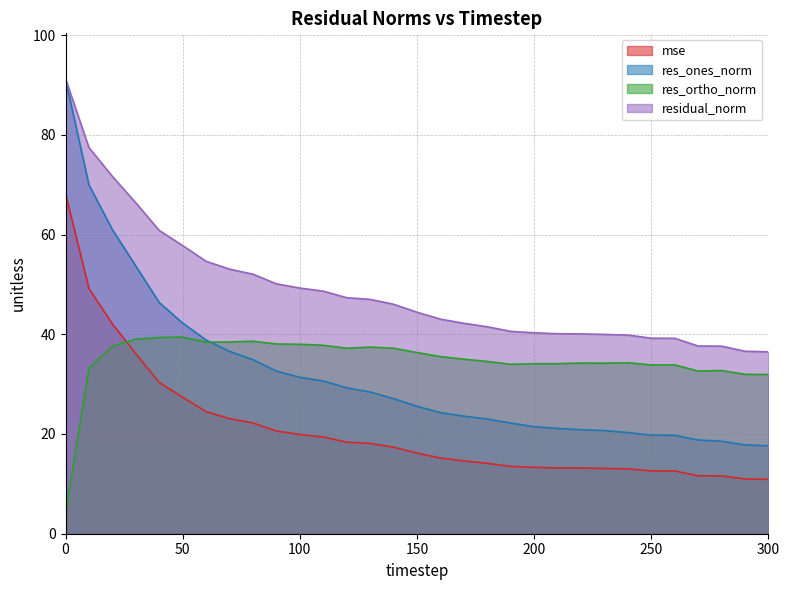

Reading right to left, what are all the values shown in this chart?

mse: 10.9	11.0	11.6	11.6	12.6	12.6	13.0	13.1	13.2	13.2	13.3	13.5	14.1	14.6	15.2	16.2	17.4	18.1	18.4	19.4	19.9	20.6	22.2	23.1	24.5	27.4	30.3	36.1	42.1	49.2	68.2
res_ones_norm: 17.6	17.8	18.6	18.8	19.7	19.8	20.3	20.7	20.9	21.1	21.5	22.2	23.0	23.6	24.3	25.6	27.1	28.4	29.3	30.6	31.4	32.6	34.9	36.6	38.8	42.2	46.4	53.7	61.0	70.0	91.1
res_ortho_norm: 31.9	32.0	32.7	32.6	33.9	33.9	34.3	34.2	34.2	34.1	34.1	34.0	34.6	35.0	35.5	36.3	37.2	37.4	37.2	37.8	38.0	38.1	38.6	38.5	38.4	39.4	39.4	39.0	37.6	33.2	3.9
residual_norm: 36.5	36.6	37.6	37.6	39.2	39.2	39.8	40.0	40.1	40.1	40.3	40.6	41.5	42.2	43.0	44.4	46.0	47.0	47.3	48.6	49.3	50.1	52.1	53.1	54.6	57.8	60.8	66.4	71.7	77.4	91.2